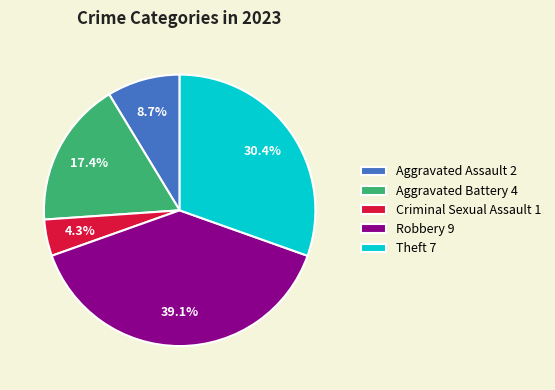

Rank the categories by value from lowest to highest.

Criminal Sexual Assault 1, Aggravated Assault 2, Aggravated Battery 4, Theft 7, Robbery 9